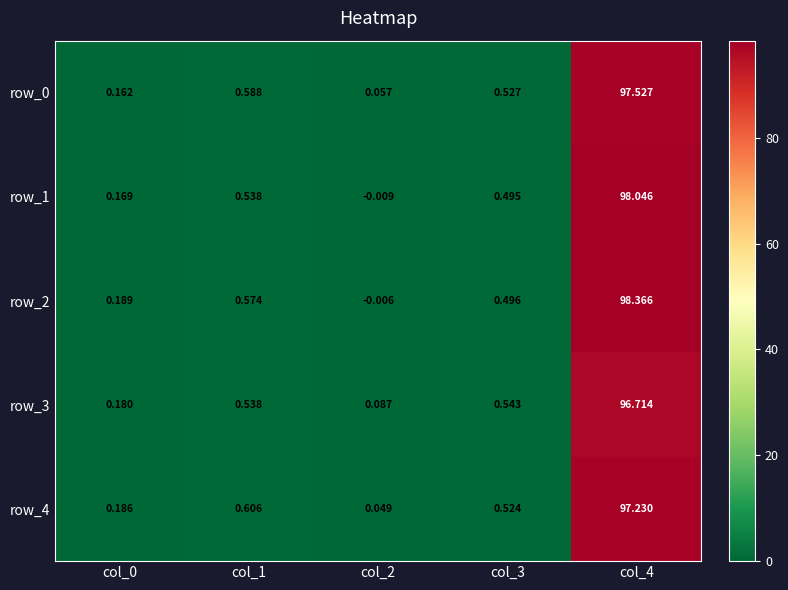

Is the value of row_3 at col_4 greater than the value of row_1 at col_1?

Yes